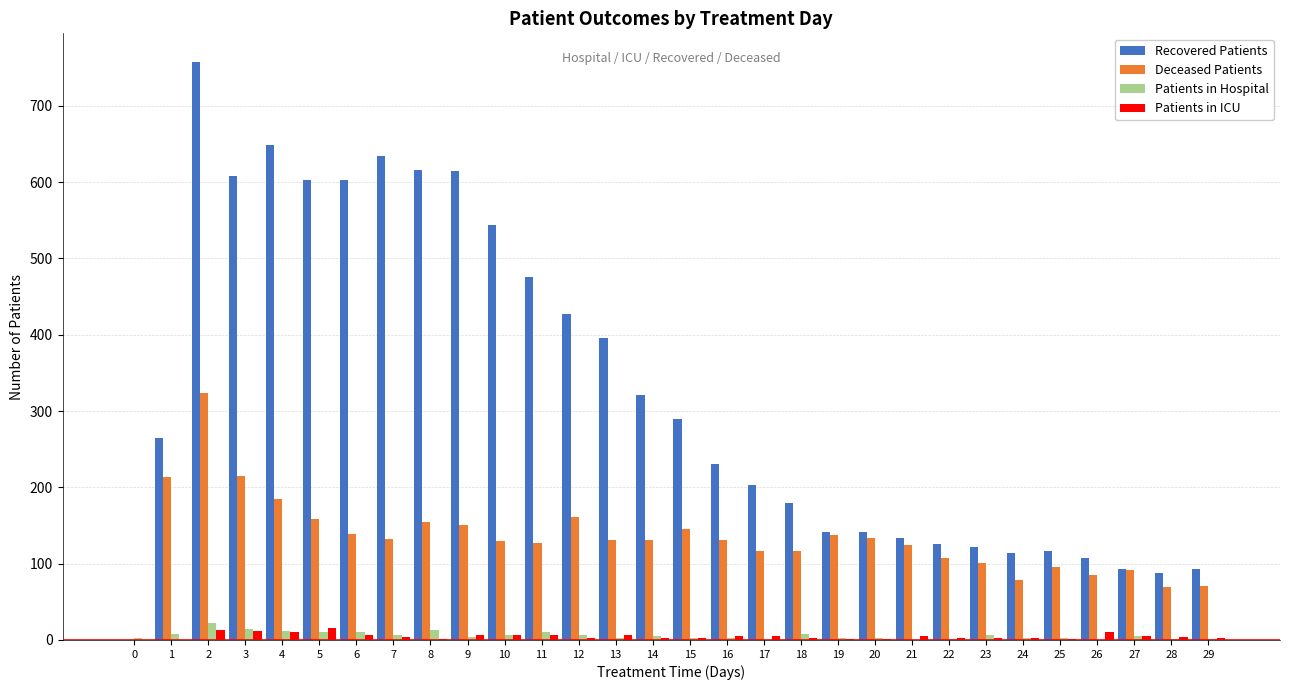

What is the sum of all Deceased Patients values?

3957